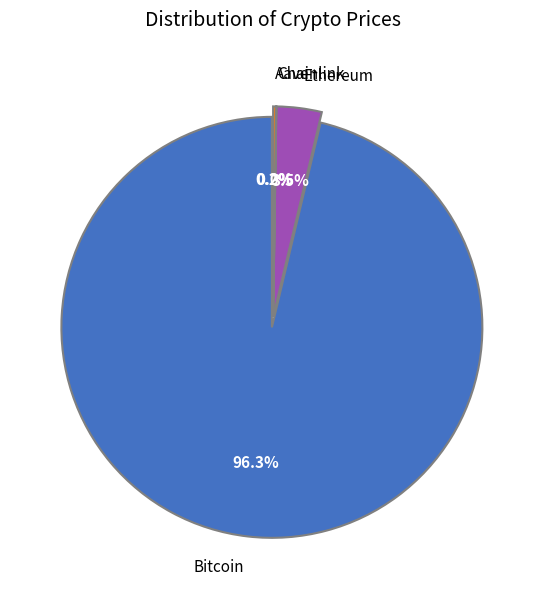

Is it true that Aave is 0% of the pie?

True